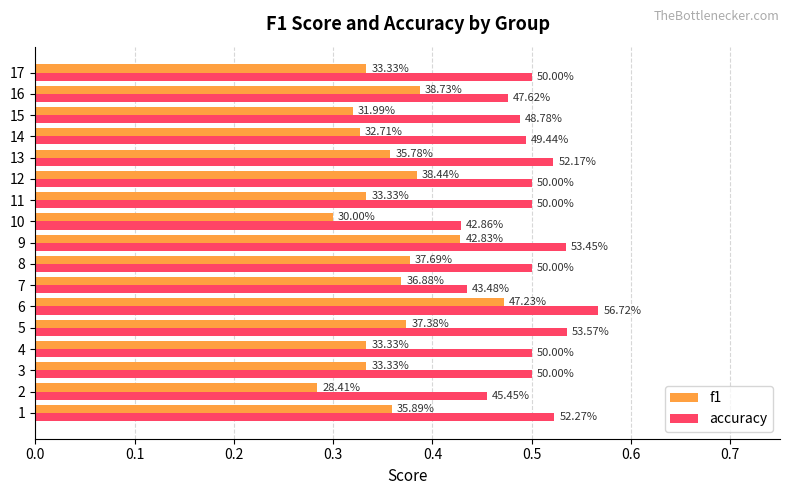

What are all the series names shown in the legend?

f1, accuracy